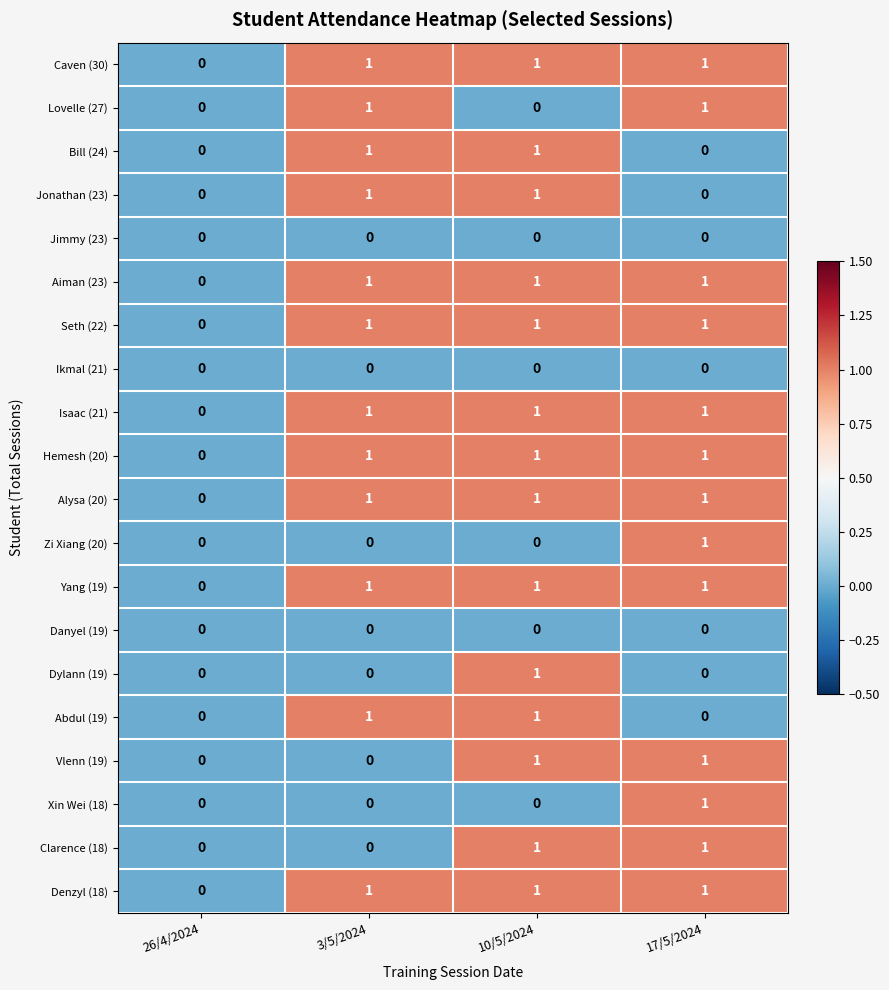

The Caven (30) series shows 1 at 17/5/2024. True or false?

True